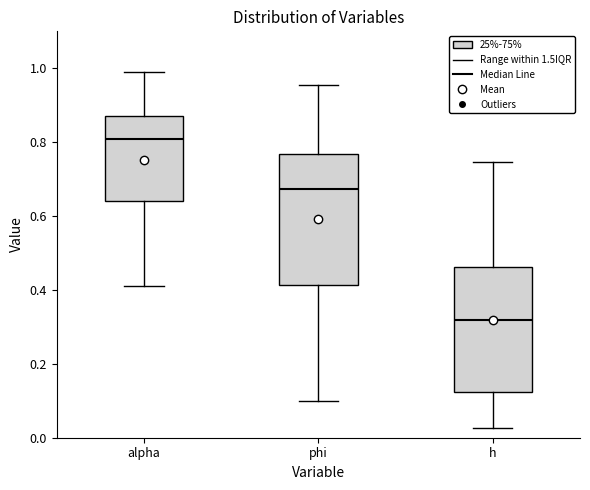

Reading left to right, read every box against the y-axis: the position of its median line, the range the box covers, and the ends of its whiskers. The values are not printed on the chart, so give them approximately, as read against the axis.

alpha: median 0.80, box 0.64 to 0.86, whiskers 0.42 to 1.00
phi: median 0.68, box 0.42 to 0.76, whiskers 0.10 to 0.96
h: median 0.32, box 0.12 to 0.46, whiskers 0.02 to 0.74